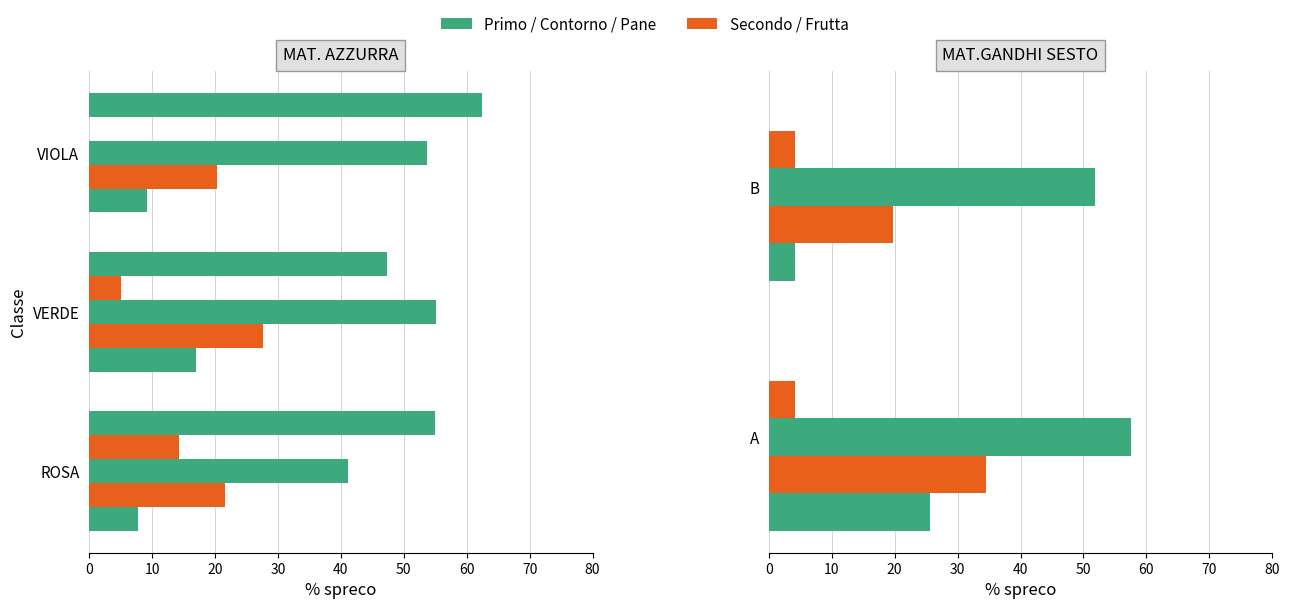

Is the value of Pane at 10 greater than the value of Primo at 0?

No